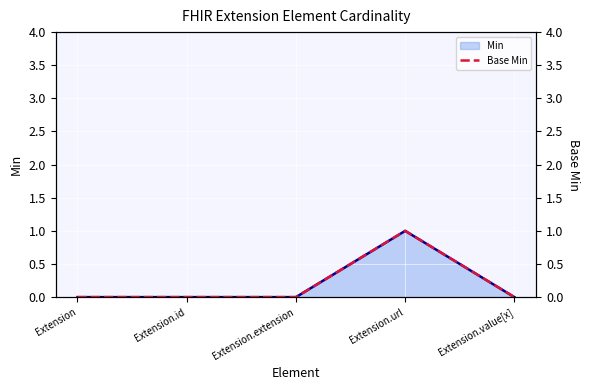

Which has a higher value, Extension or Extension.extension?

Extension